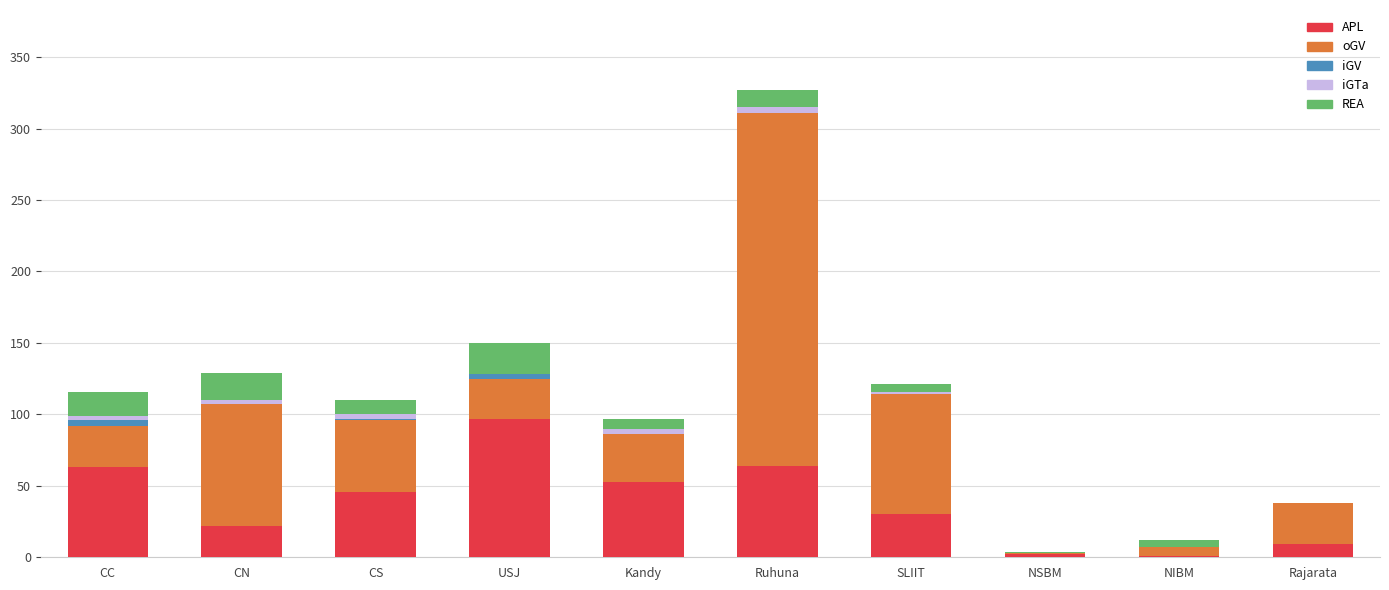

At which category is the sum across all series the highest?

Ruhuna